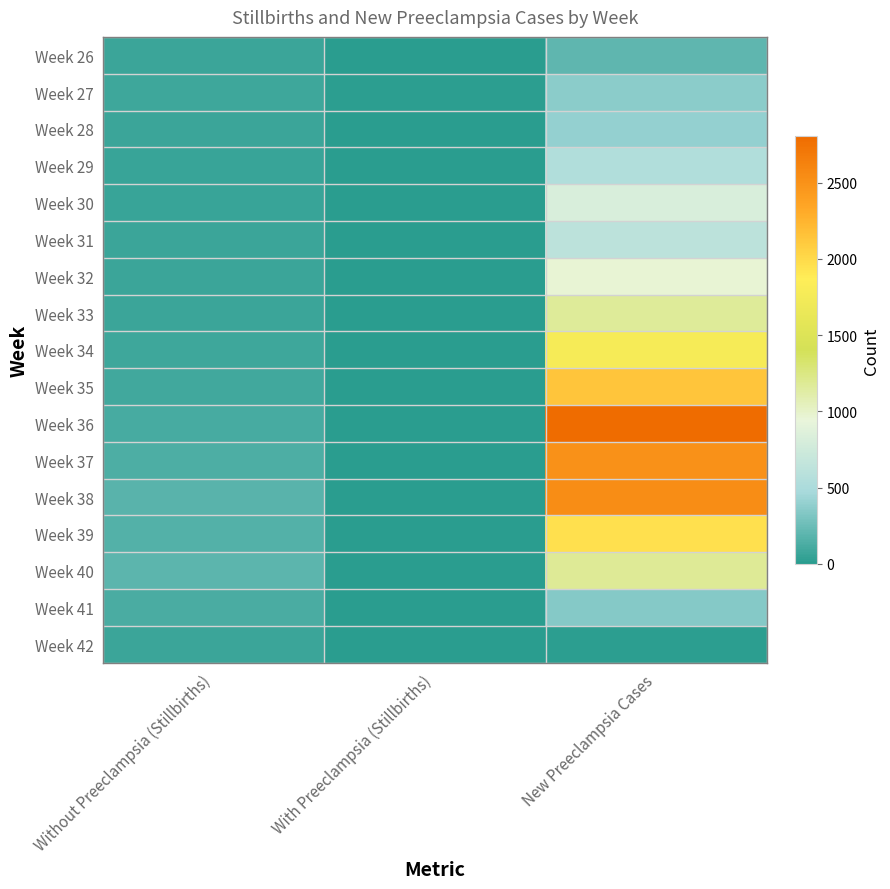

Reading left to right, list all the values displayed in this chart.

Week 26: Without Preeclampsia (Stillbirths)=68	With Preeclampsia (Stillbirths)=7	New Preeclampsia Cases=204
Week 27: Without Preeclampsia (Stillbirths)=87	With Preeclampsia (Stillbirths)=13	New Preeclampsia Cases=362
Week 28: Without Preeclampsia (Stillbirths)=66	With Preeclampsia (Stillbirths)=2	New Preeclampsia Cases=396
Week 29: Without Preeclampsia (Stillbirths)=59	With Preeclampsia (Stillbirths)=5	New Preeclampsia Cases=543
Week 30: Without Preeclampsia (Stillbirths)=65	With Preeclampsia (Stillbirths)=5	New Preeclampsia Cases=815
Week 31: Without Preeclampsia (Stillbirths)=66	With Preeclampsia (Stillbirths)=7	New Preeclampsia Cases=623
Week 32: Without Preeclampsia (Stillbirths)=76	With Preeclampsia (Stillbirths)=7	New Preeclampsia Cases=962
Week 33: Without Preeclampsia (Stillbirths)=72	With Preeclampsia (Stillbirths)=7	New Preeclampsia Cases=1166
Week 34: Without Preeclampsia (Stillbirths)=81	With Preeclampsia (Stillbirths)=5	New Preeclampsia Cases=1777
Week 35: Without Preeclampsia (Stillbirths)=90	With Preeclampsia (Stillbirths)=3	New Preeclampsia Cases=2128
Week 36: Without Preeclampsia (Stillbirths)=111	With Preeclampsia (Stillbirths)=5	New Preeclampsia Cases=2807
Week 37: Without Preeclampsia (Stillbirths)=135	With Preeclampsia (Stillbirths)=9	New Preeclampsia Cases=2502
Week 38: Without Preeclampsia (Stillbirths)=176	With Preeclampsia (Stillbirths)=6	New Preeclampsia Cases=2536
Week 39: Without Preeclampsia (Stillbirths)=163	With Preeclampsia (Stillbirths)=8	New Preeclampsia Cases=1958
Week 40: Without Preeclampsia (Stillbirths)=194	With Preeclampsia (Stillbirths)=4	New Preeclampsia Cases=1177
Week 41: Without Preeclampsia (Stillbirths)=127	With Preeclampsia (Stillbirths)=5	New Preeclampsia Cases=340
Week 42: Without Preeclampsia (Stillbirths)=67	With Preeclampsia (Stillbirths)=0	New Preeclampsia Cases=11